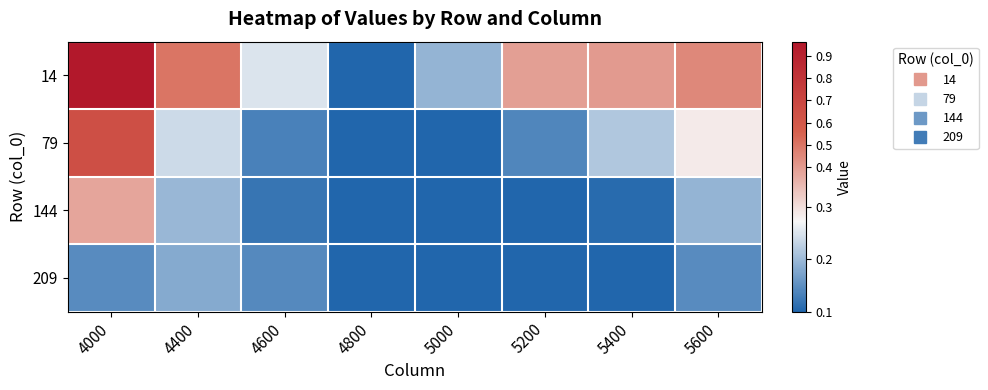

Reading left to right, list all the values displayed in this chart.

14: 4000=1.0	4400=0.5	4600=0.3	4800=0.1	5000=0.2	5200=0.4	5400=0.4	5600=0.4
79: 4000=0.6	4400=0.2	4600=0.1	4800=0.1	5000=0.1	5200=0.1	5400=0.2	5600=0.3
144: 4000=0.4	4400=0.2	4600=0.1	4800=0.1	5000=0.1	5200=0.1	5400=0.1	5600=0.2
209: 4000=0.1	4400=0.2	4600=0.1	4800=0.1	5000=0.1	5200=0.1	5400=0.1	5600=0.1